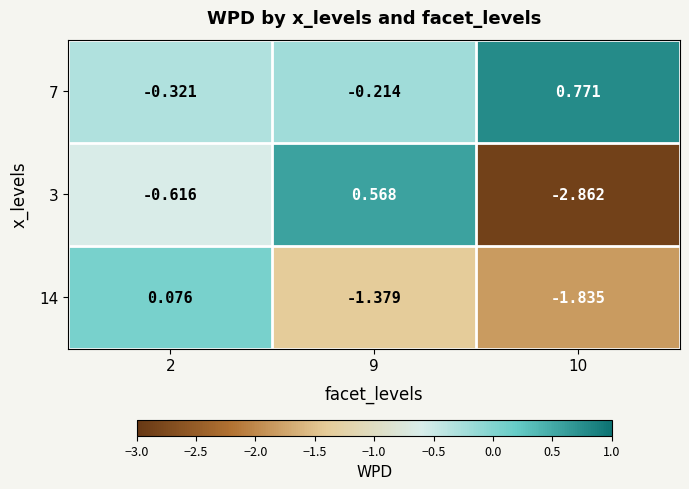

Is the value of 14 at 10 greater than the value of 7 at 2?

No